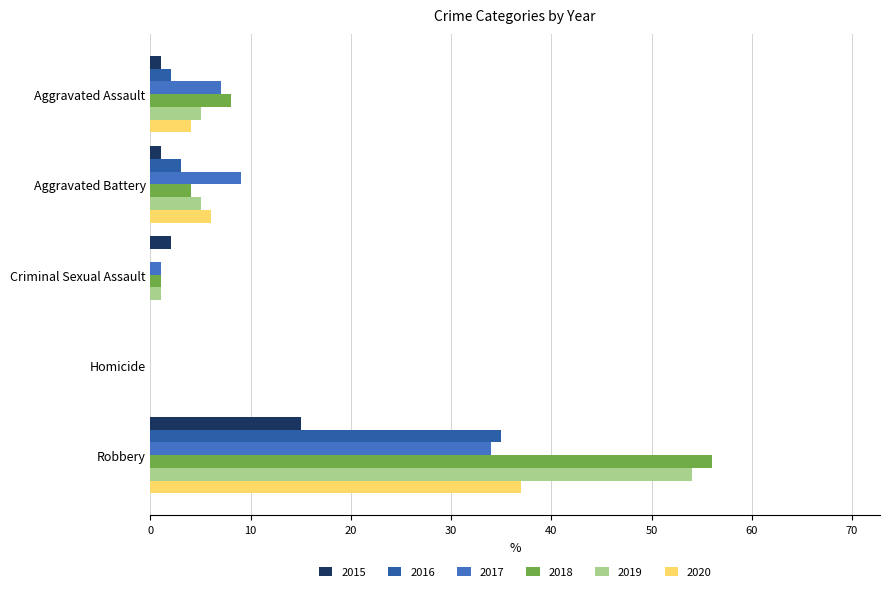

Where is 2017 nearest to the value 17?

Aggravated Battery